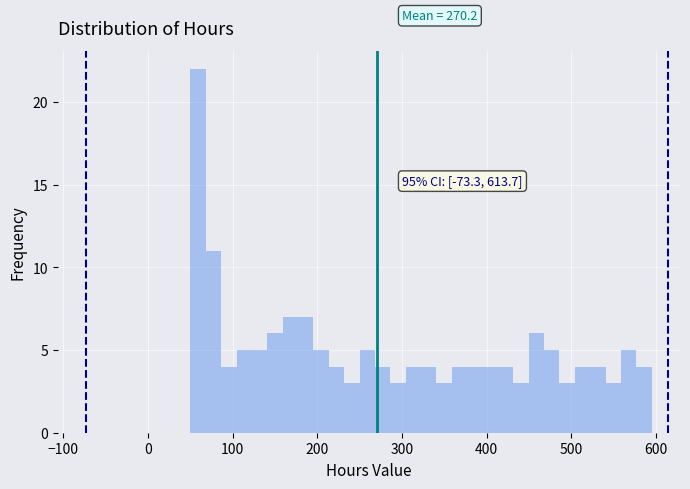

Read against the x-axis, roughly where is the centre of the tallest bar?

60